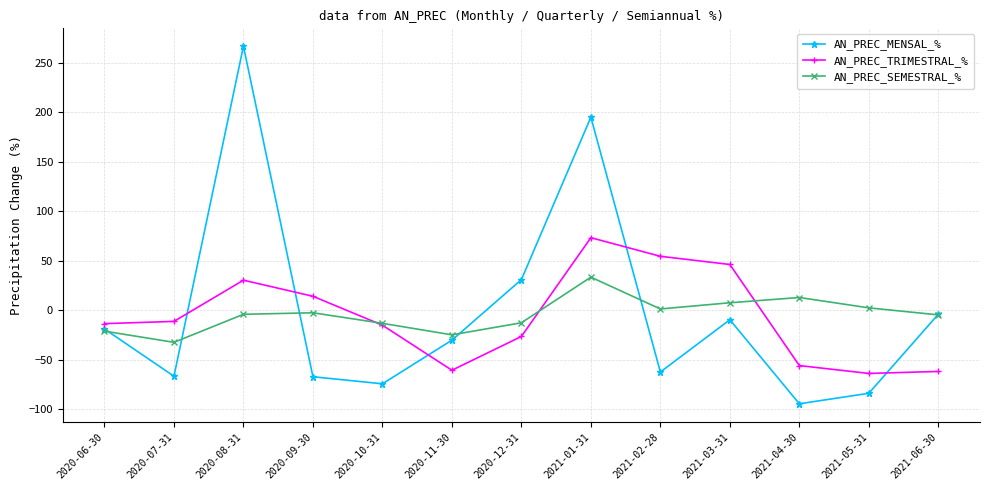

What position from the left is 2021-04-30?

11